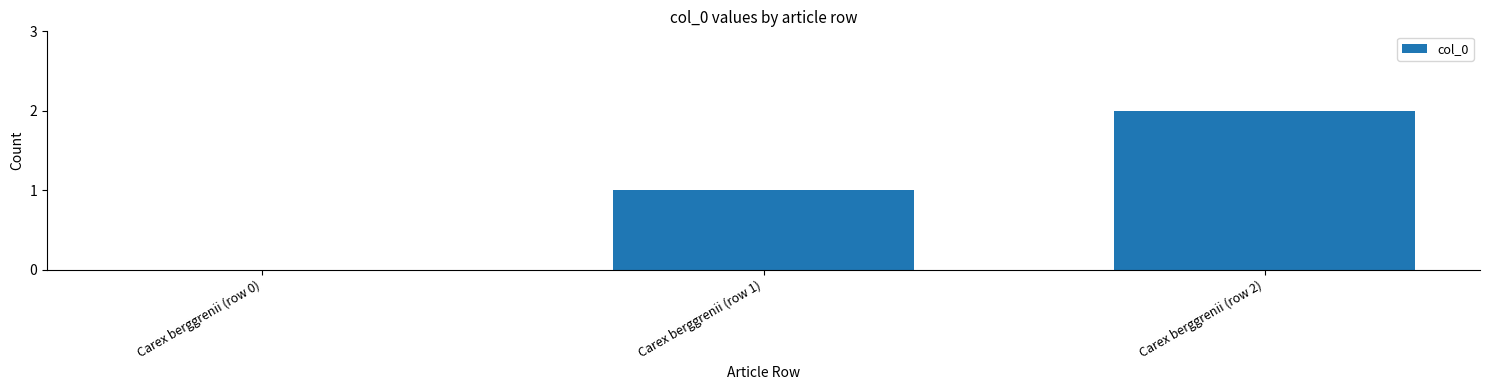

True or false: the data shows 2 at Carex berggrenii (row 1).

False